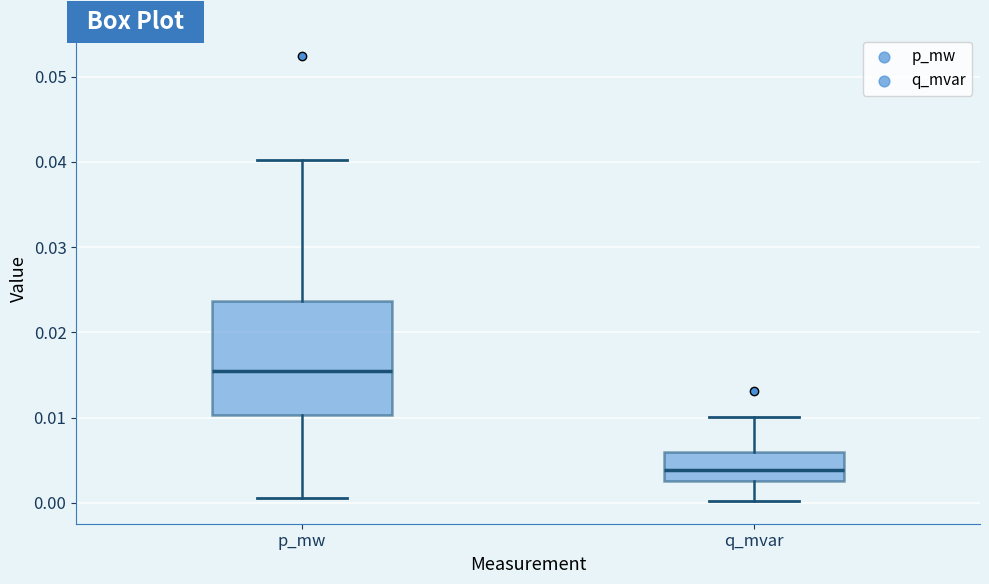

Which box's median line is the highest?

p_mw